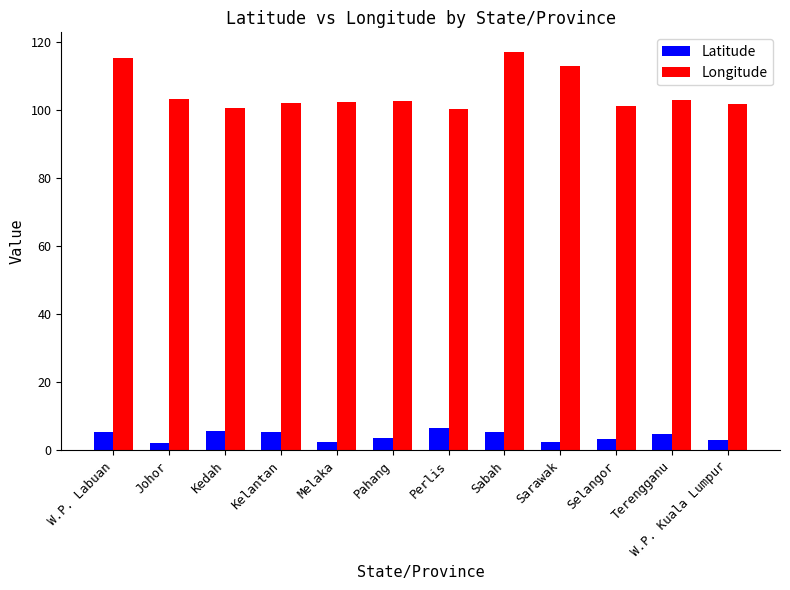

Between Johor and Sabah, which series saw the biggest shift?

Longitude